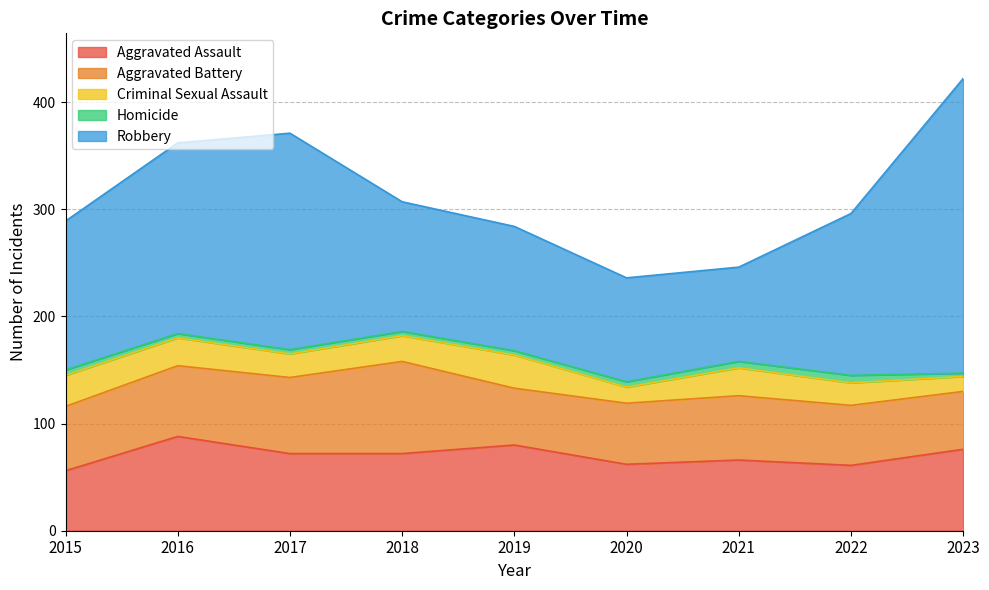

List the series in order of their peak value, lowest first.

Homicide, Criminal Sexual Assault, Aggravated Battery, Aggravated Assault, Robbery